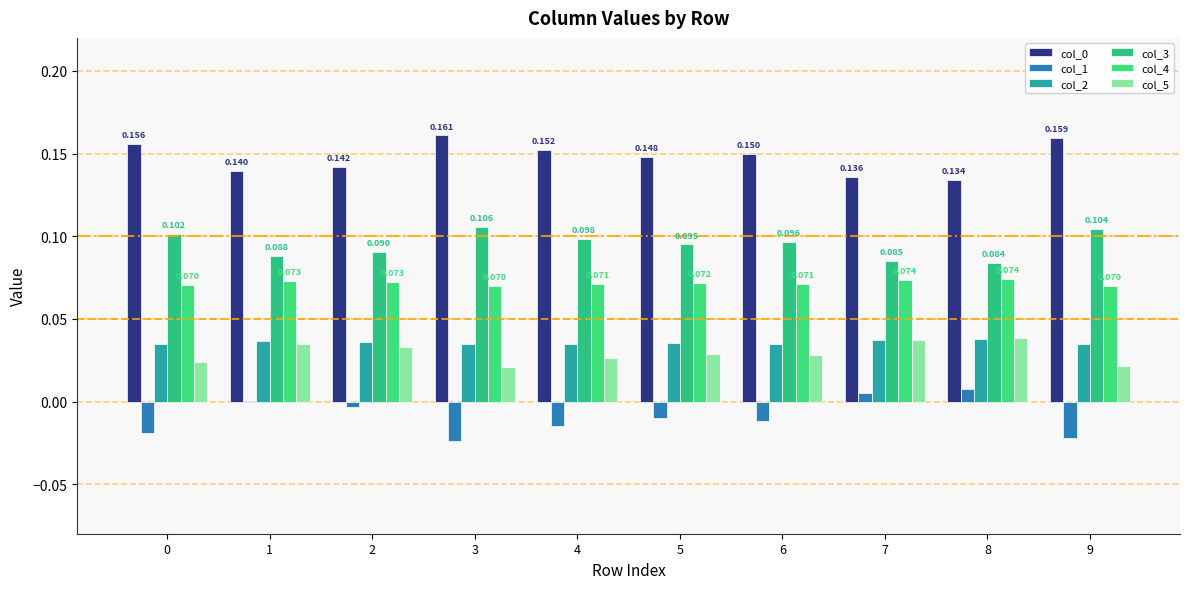

Count the number of data series in this chart.

6